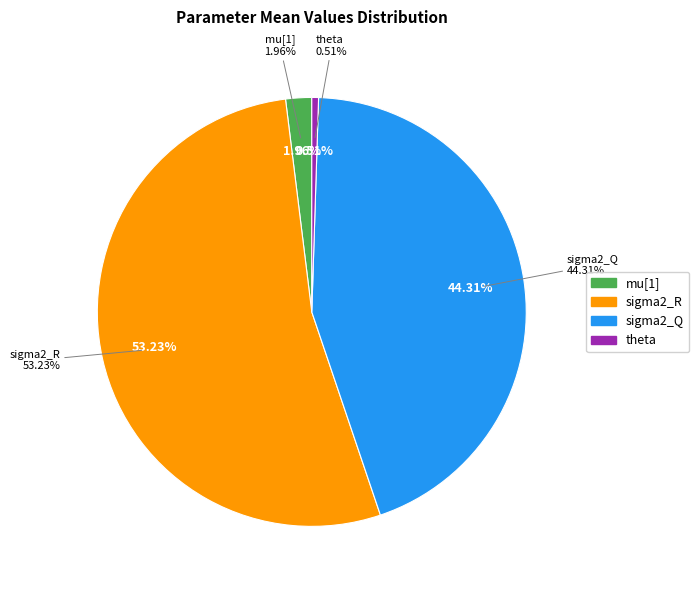

How many slices are in this pie chart?

4